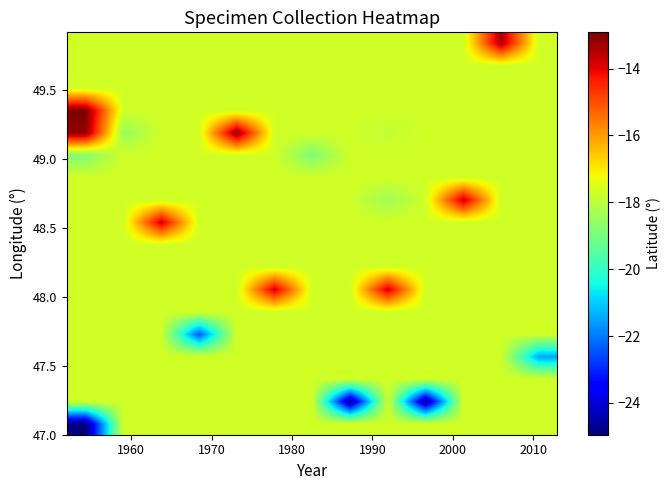

Which category has the highest value across all series?

1950